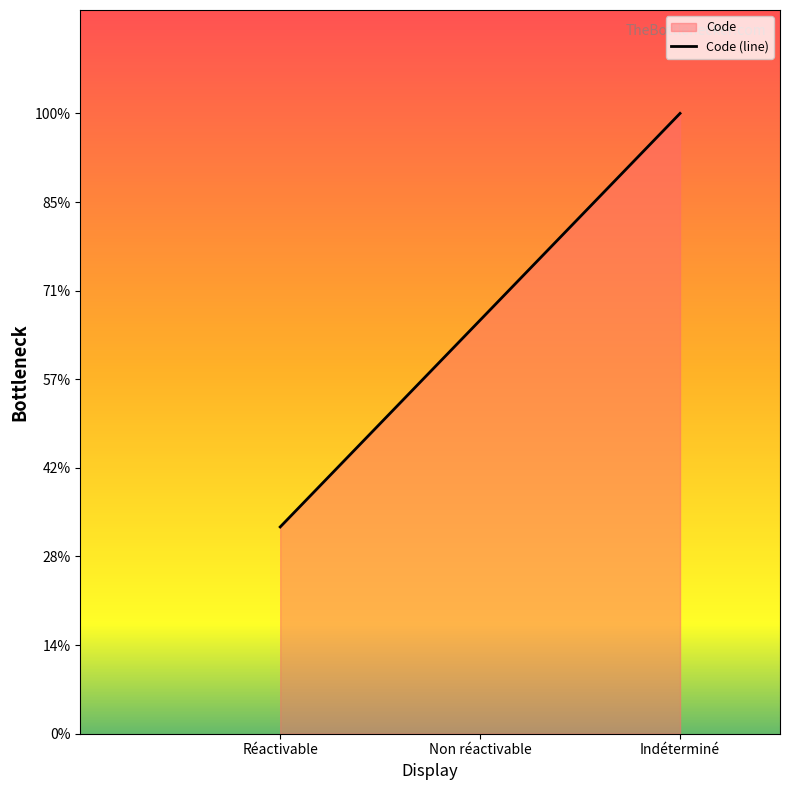

At which category does the chart reach its minimum across all series?

Réactivable